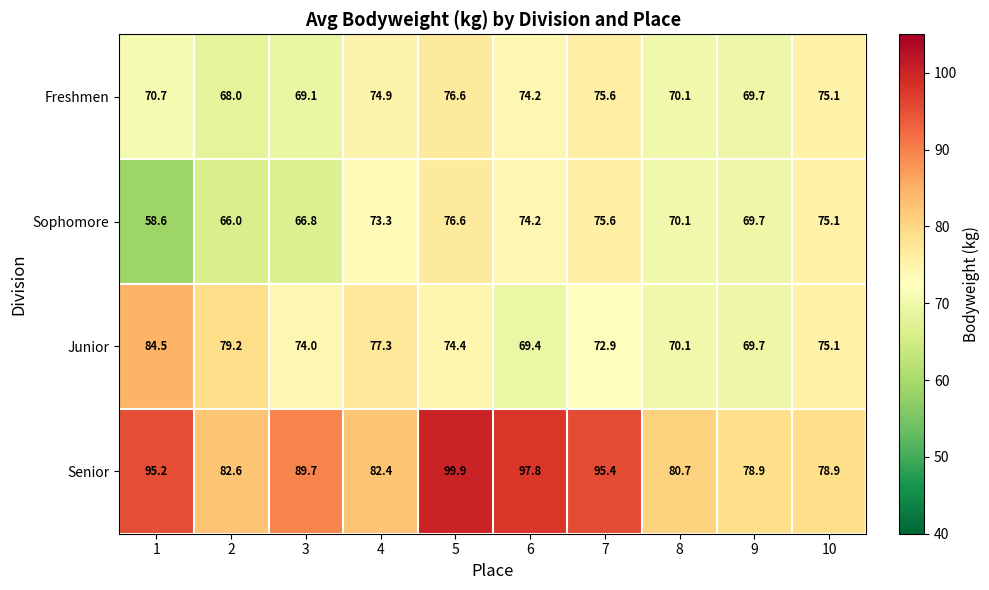

What is the smallest value displayed?

58.6